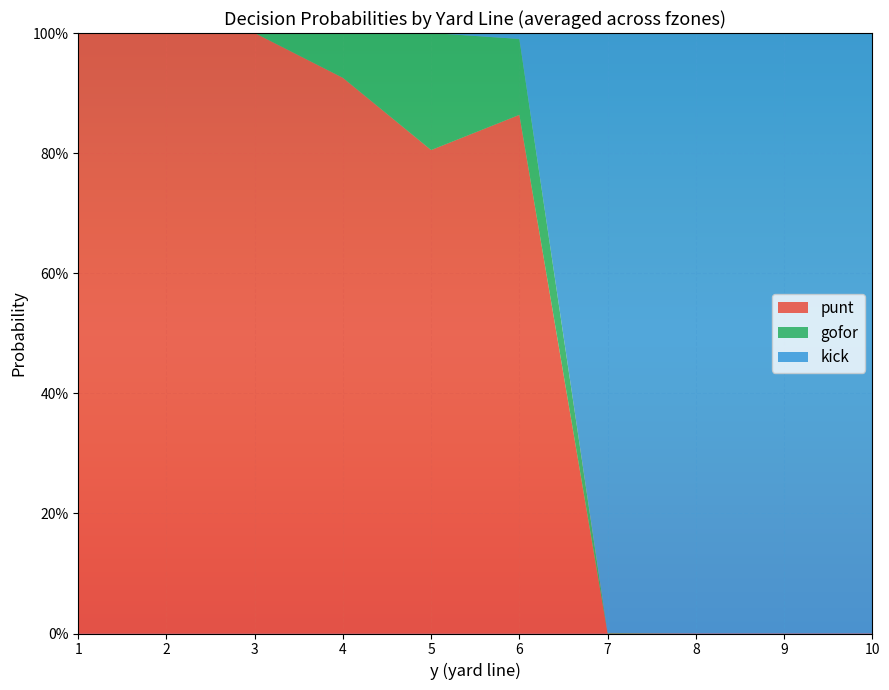

What are all the series names shown in the legend?

punt, gofor, kick